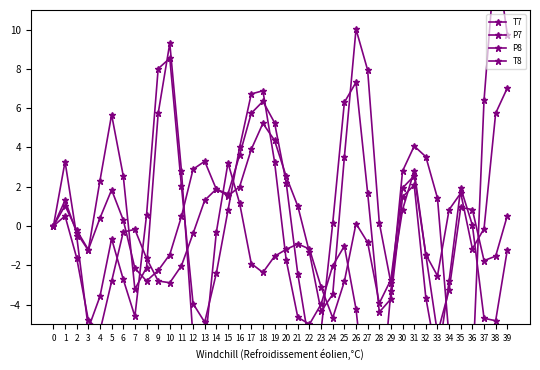

How many values in the P7 series are below 0?

21